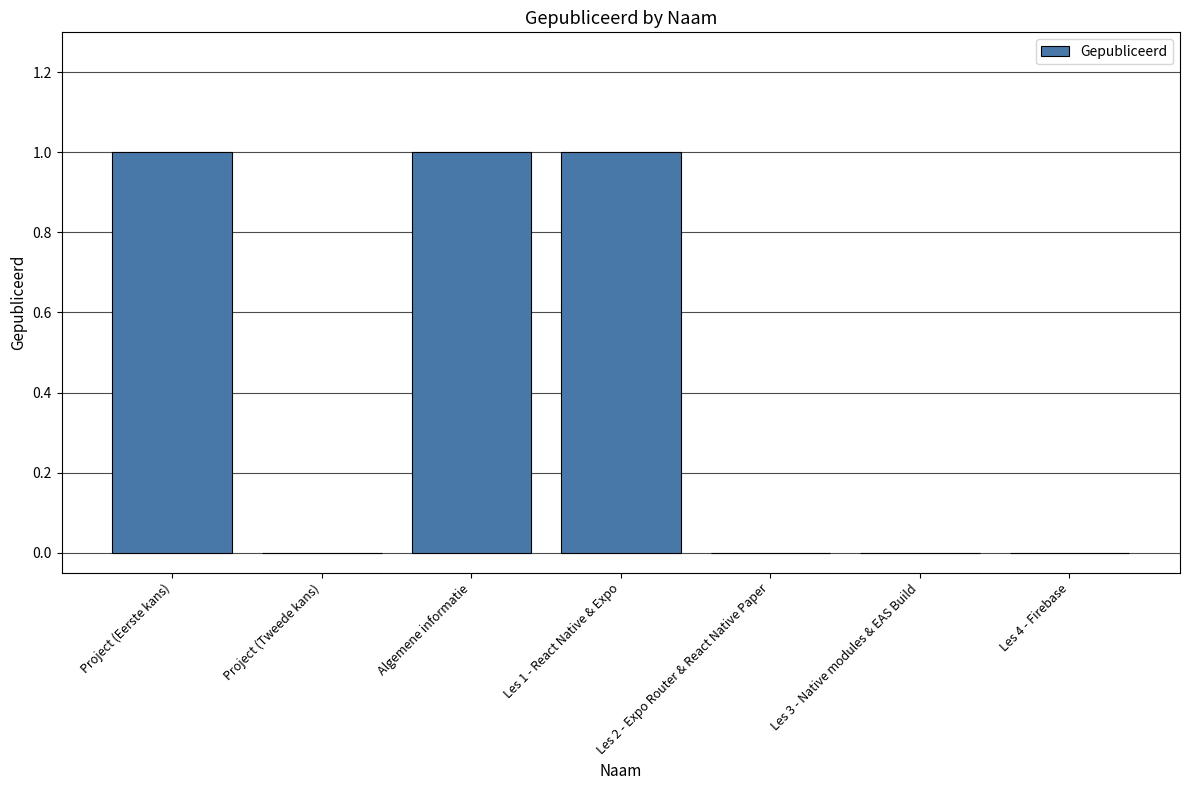

Reading left to right, what are all the values shown in this chart?

1	0	1	1	0	0	0